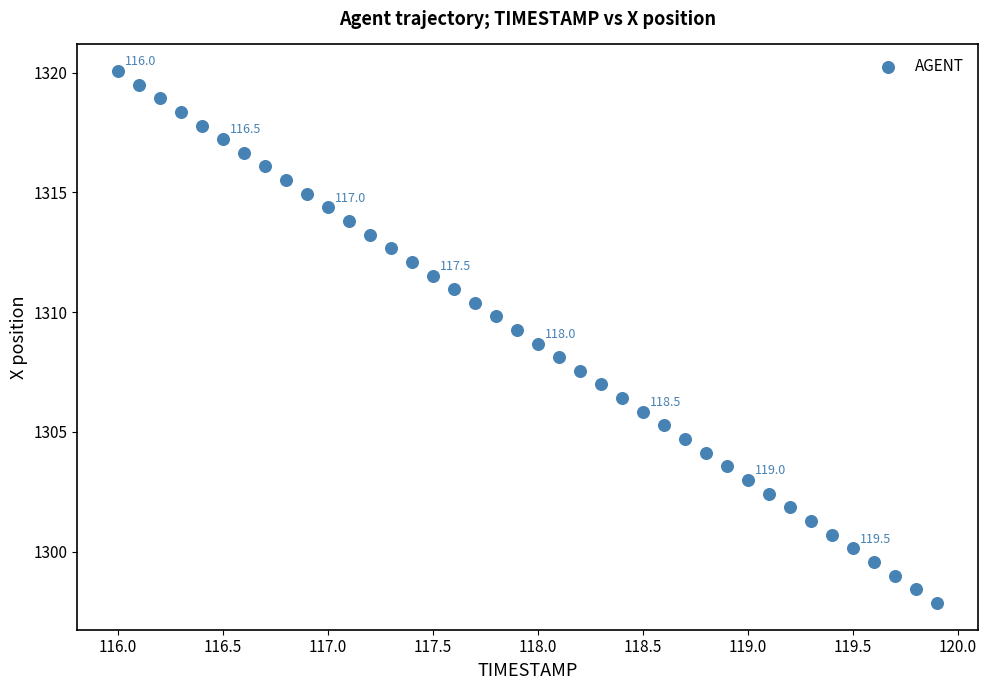

What is the range of X values (max minus min)?

3.9